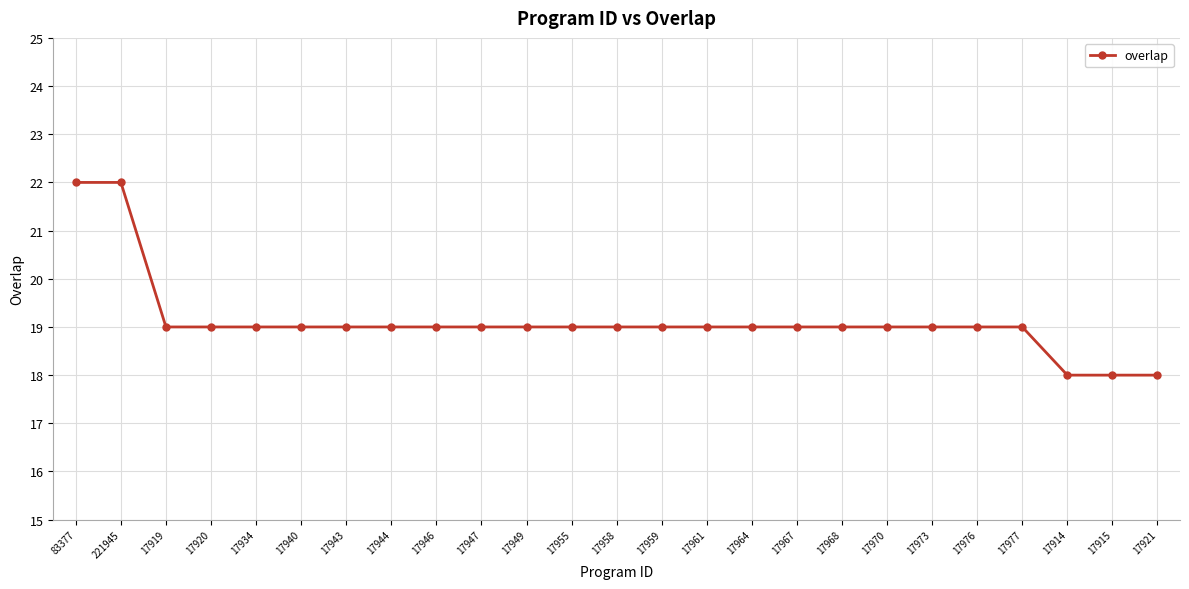

Is this an area chart (filled region under the line)?

No